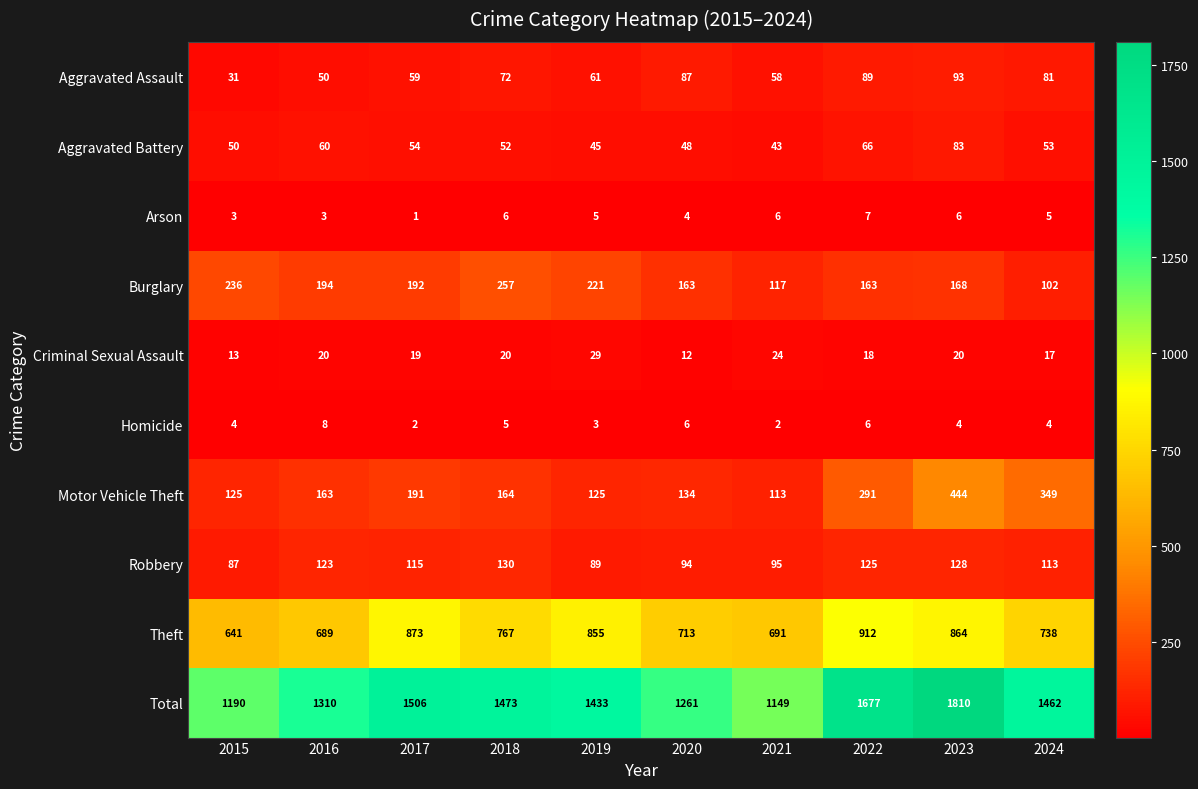

Rank the series by their maximum value, from highest to lowest.

Total, Theft, Motor Vehicle Theft, Burglary, Robbery, Aggravated Assault, Aggravated Battery, Criminal Sexual Assault, Homicide, Arson